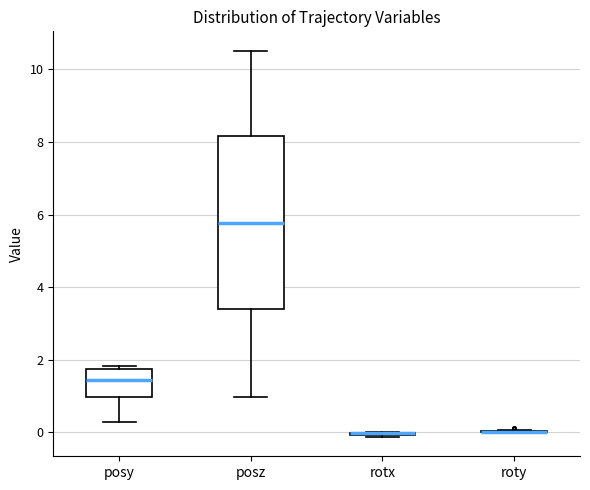

Where does the lower whisker of the box for posy end on the y-axis? The values are not printed on the chart, so give them approximately, as read against the axis.

0.2